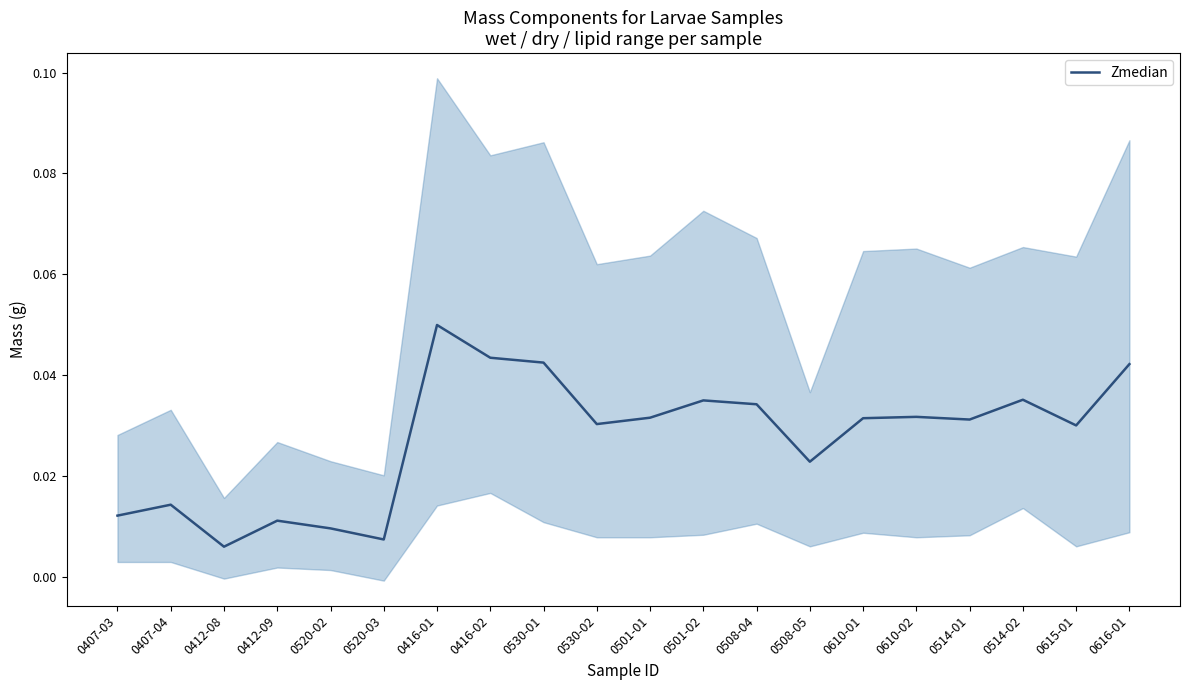

List the labels in order of value, largest first.

0416-01, 0416-02, 0530-01, 0616-01, 0514-02, 0501-02, 0508-04, 0610-02, 0501-01, 0610-01, 0514-01, 0530-02, 0615-01, 0508-05, 0407-04, 0407-03, 0412-09, 0520-02, 0520-03, 0412-08